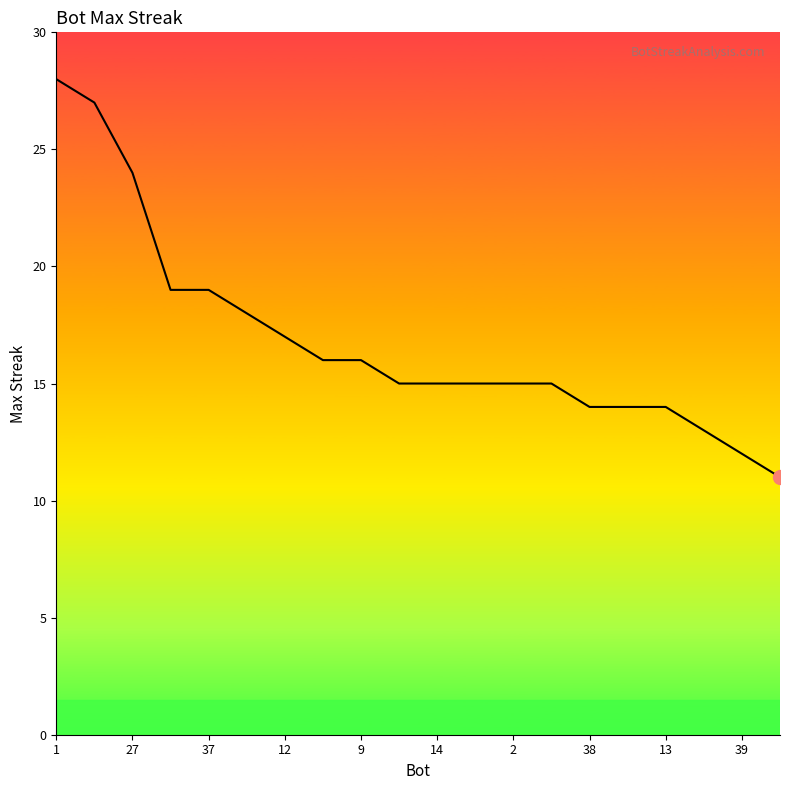

Reading right to left, transcribe all the data shown in this chart.

11	12	13	14	14	14	15	15	15	15	15	16	16	17	18	19	19	24	27	28